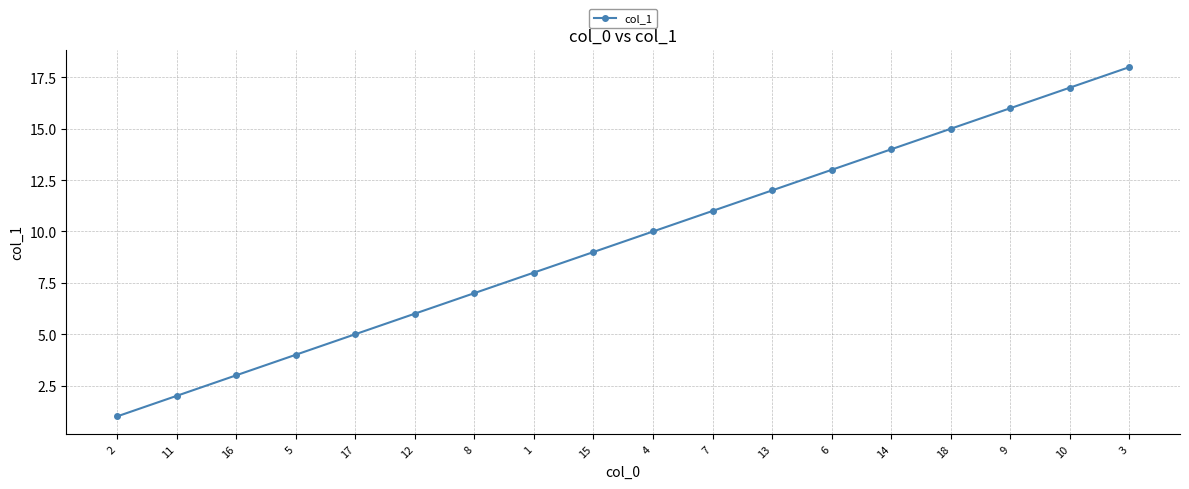

What is the value of the 17th point from the left?

17